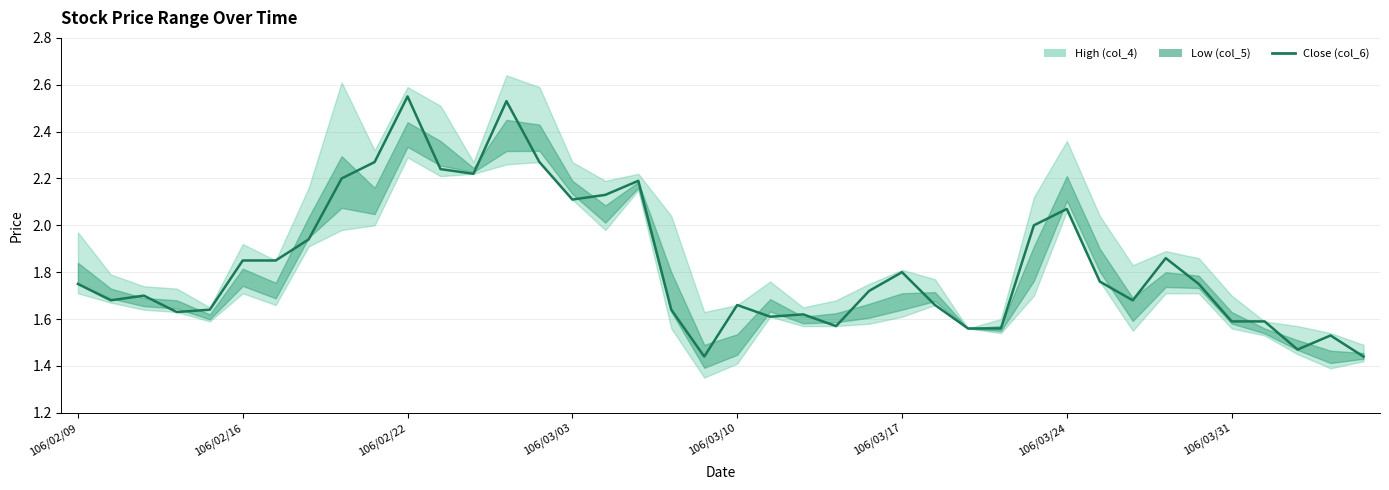

Between 20 and 31, which is larger?

31